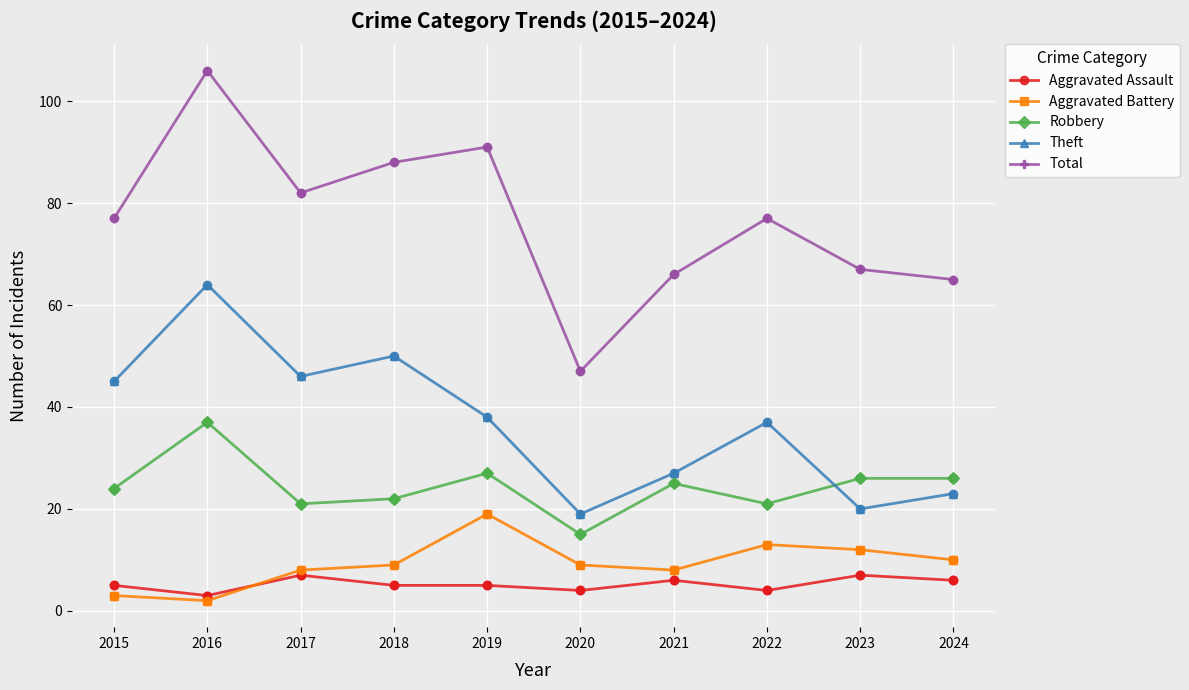

What are all the series names shown in the legend?

Aggravated Assault, Aggravated Battery, Robbery, Theft, Total